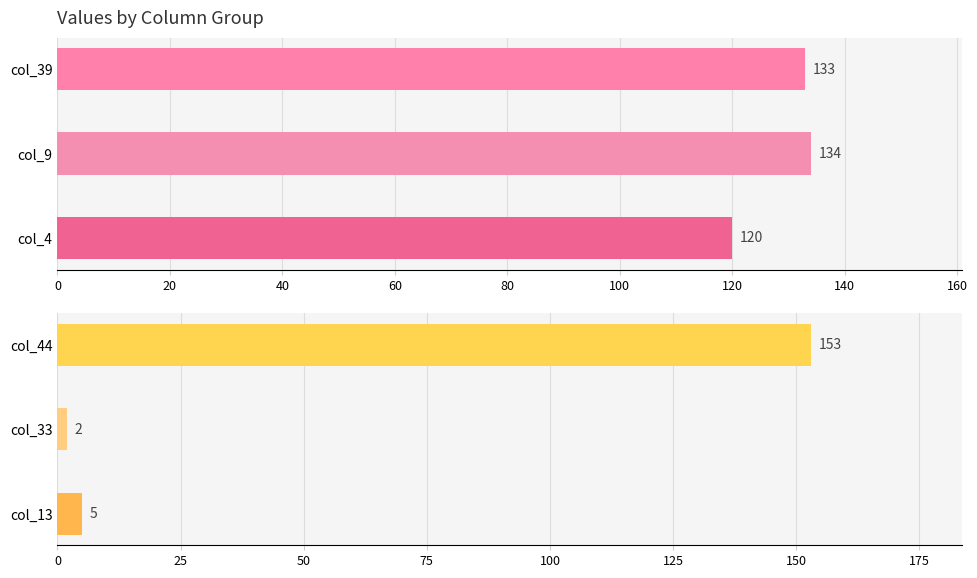

List the series in order of their peak value, highest first.

Group B (col_13, col_33, col_44), Group A (col_4, col_9, col_39)